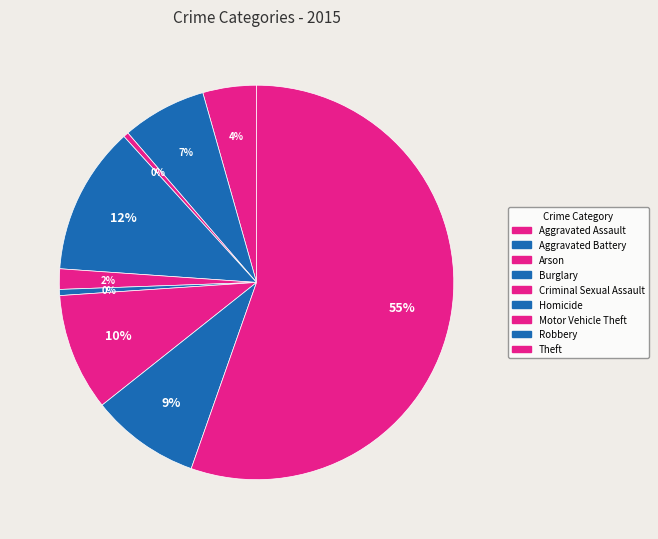

Count the number of slices in the pie.

9